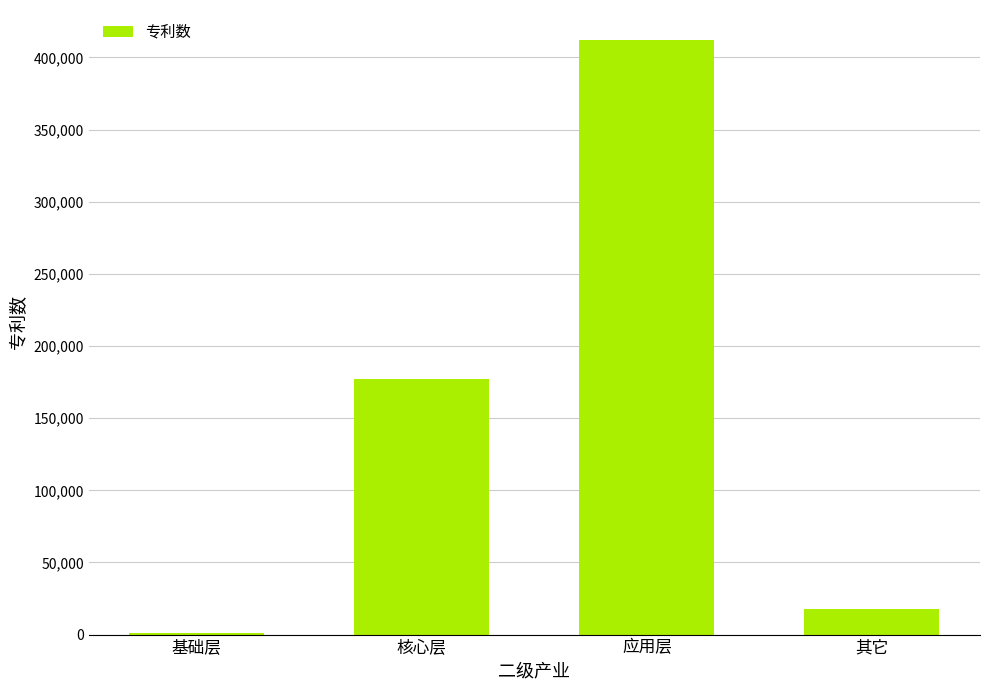

Between 基础层 and 应用层, which is larger?

应用层